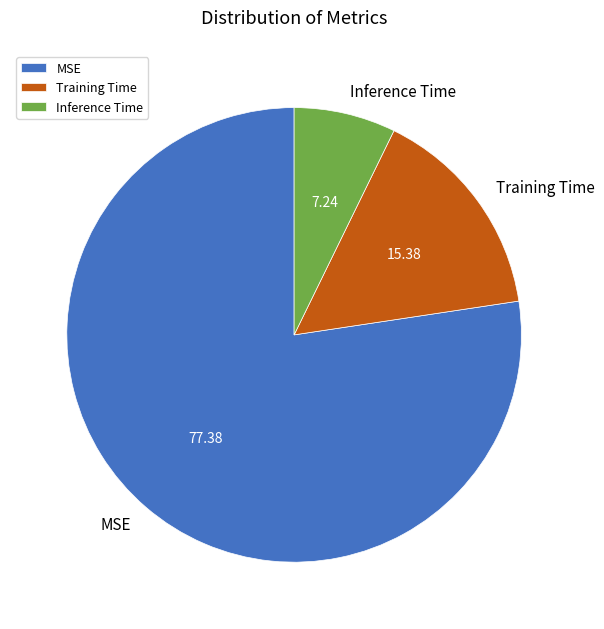

Count the number of slices in the pie.

3